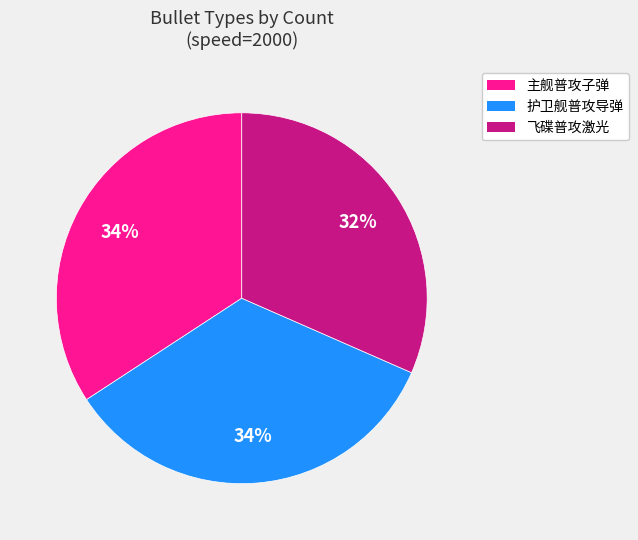

To the nearest percent, what is the average slice percentage?

33%